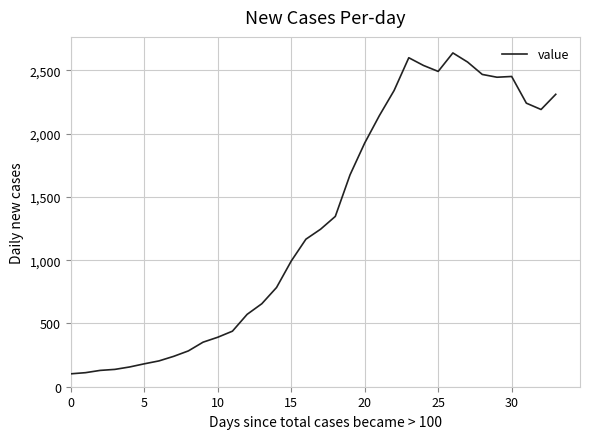

What is the minimum value shown in the chart?

102